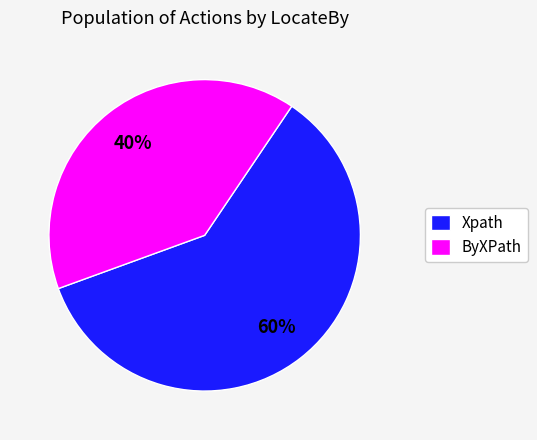

What is the largest slice in the pie chart?

Xpath